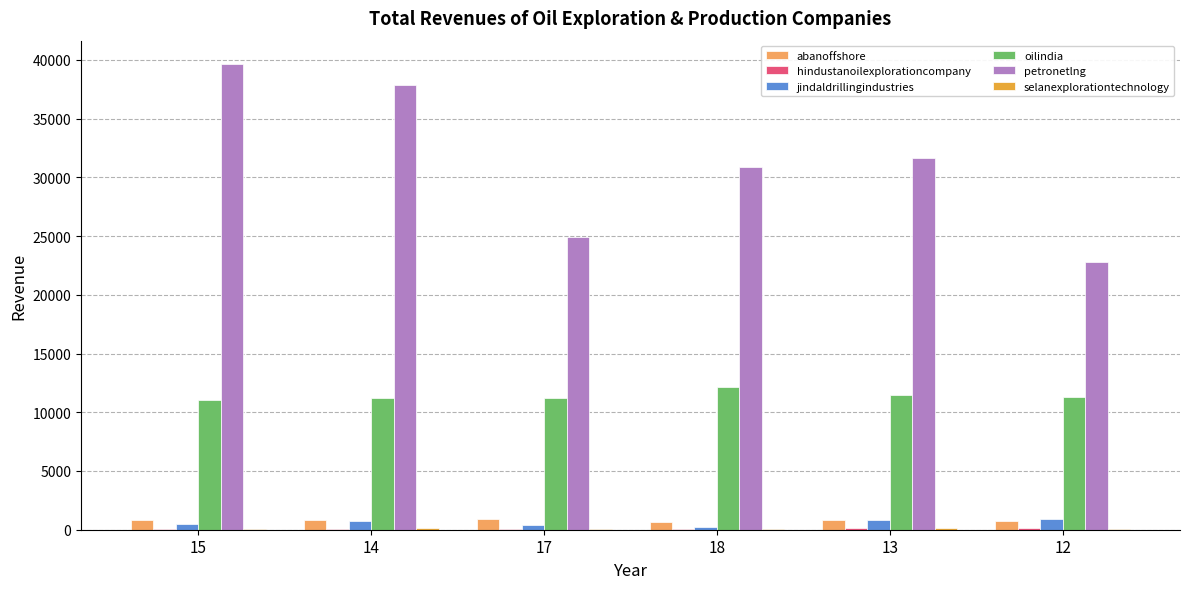

Which series changed the most between 14 and 17?

petronetlng